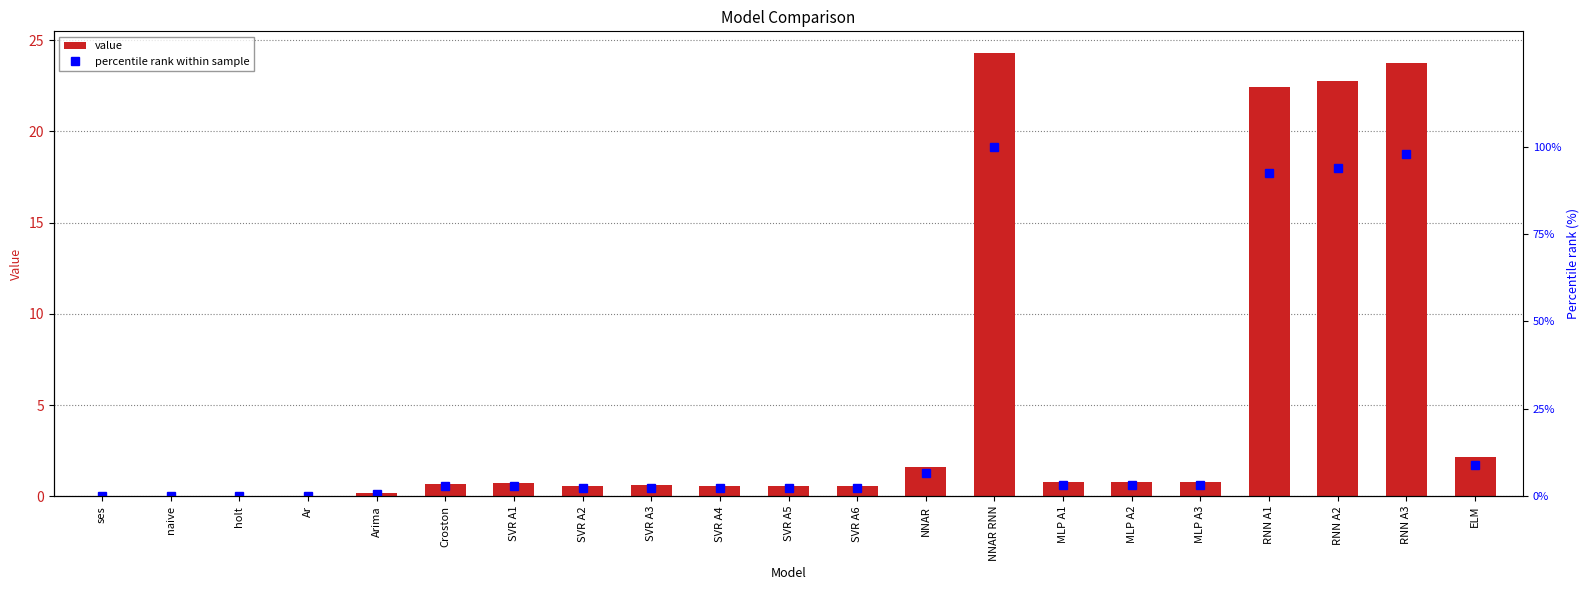

Rank the series by their average value, from highest to lowest.

percentile rank within sample, value